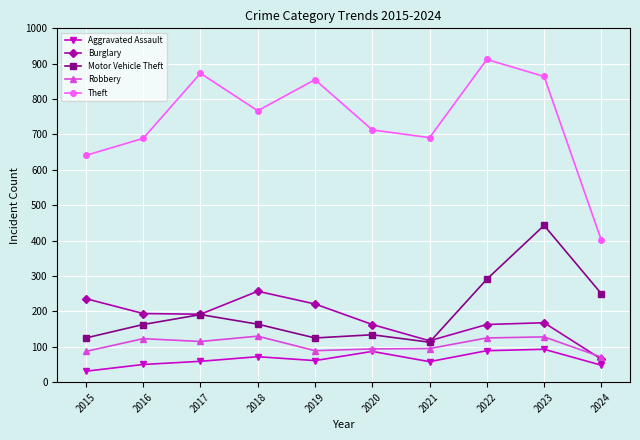

True or false: Aggravated Assault has a value of 93 at 2023.

True